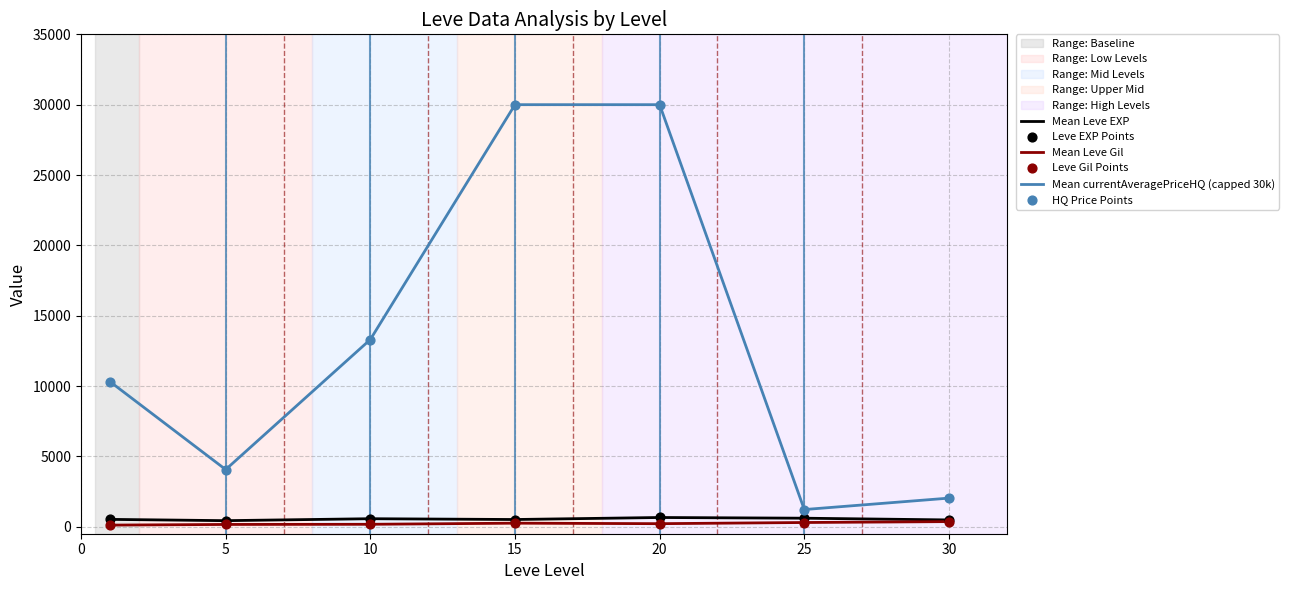

Which series has the largest total across all categories?

Mean currentAveragePriceHQ (capped 30k)